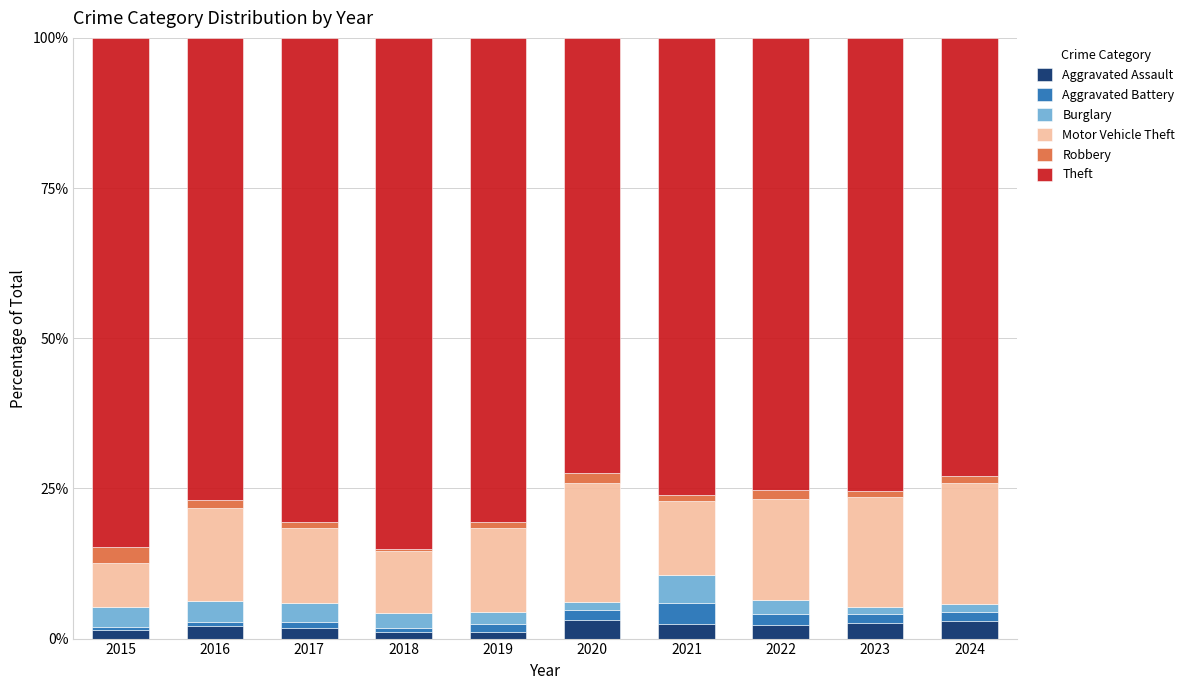

What is the maximum value for Aggravated Assault?

3.1